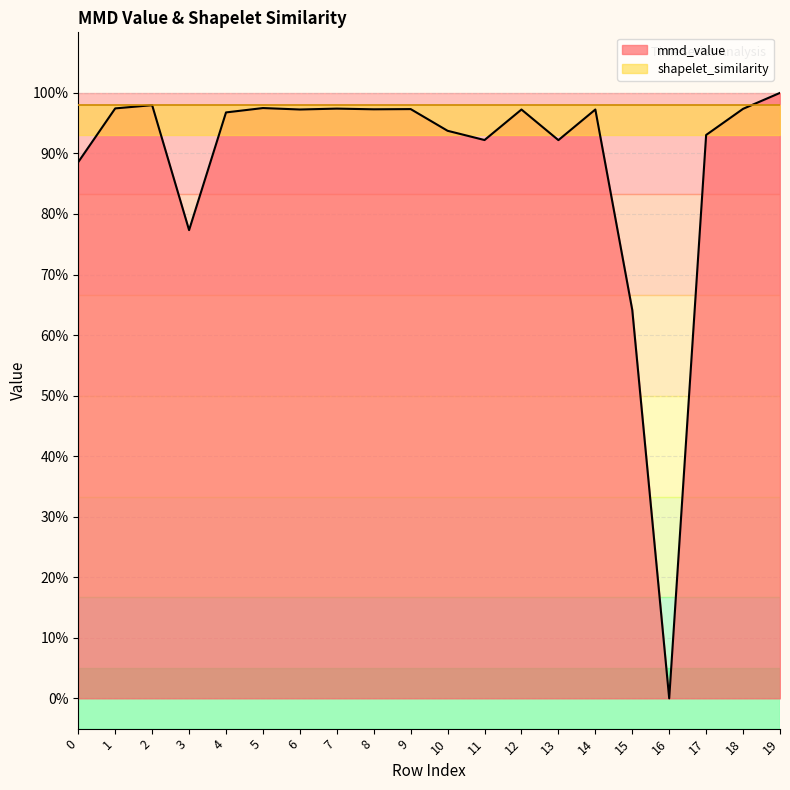

The chart shows a value of 0.9 at 0. True or false?

True